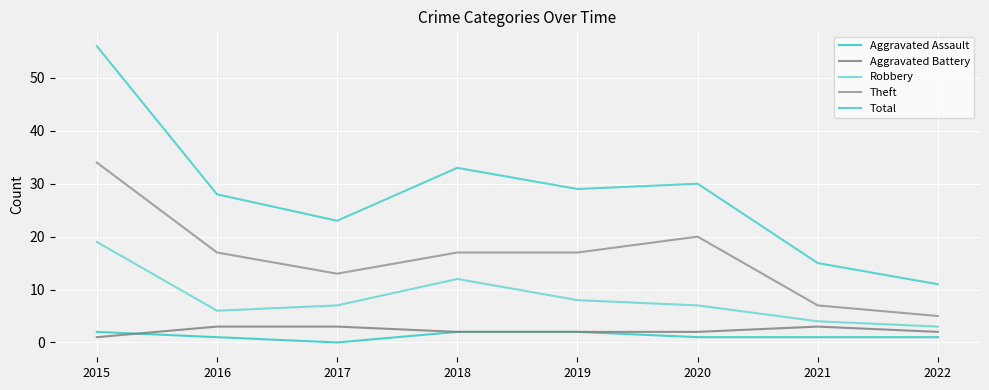

How many lines are shown in the chart?

5